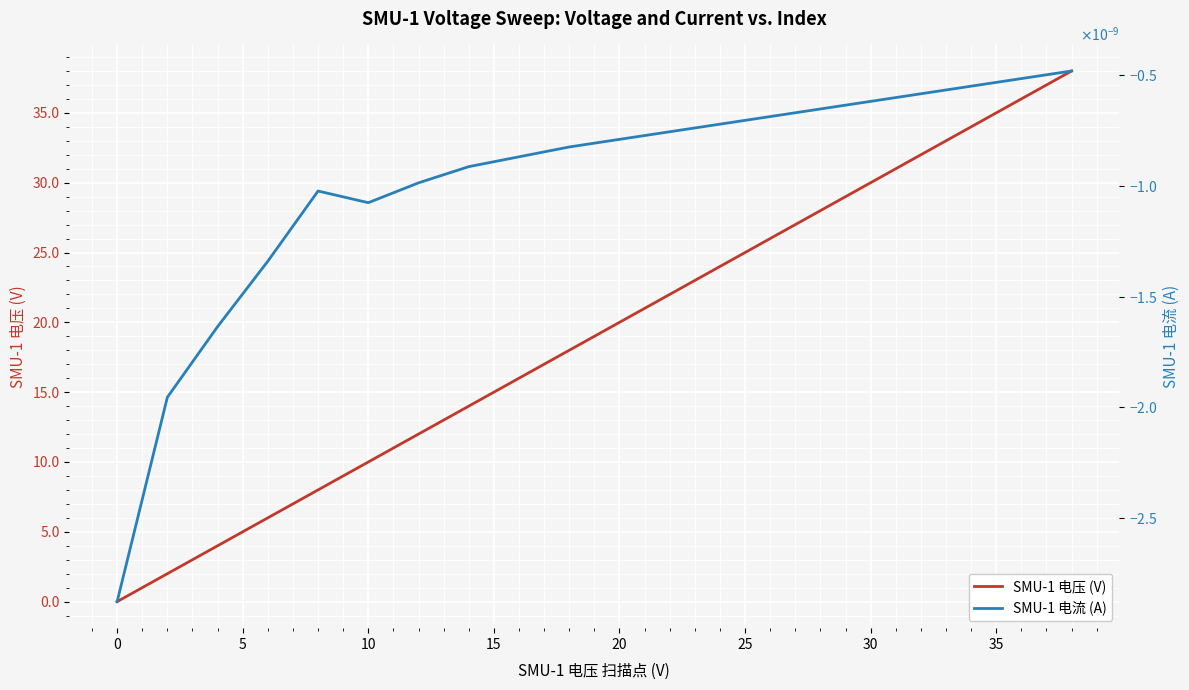

What is the difference between the maximum and minimum values in the SMU-1 电压 (V) series?

38.0